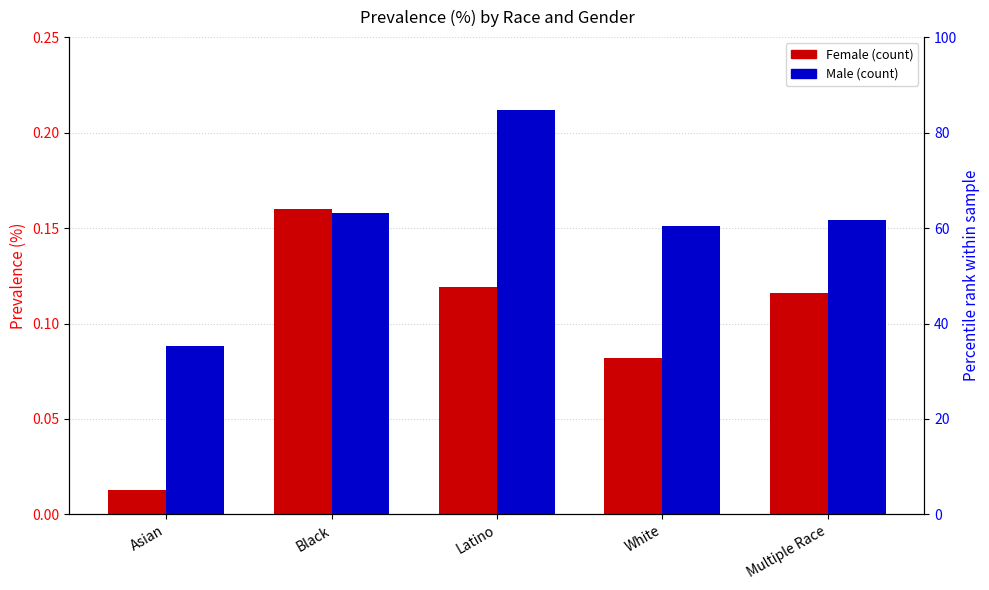

What is the value of the Male bar at the 4th from the left?

0.2